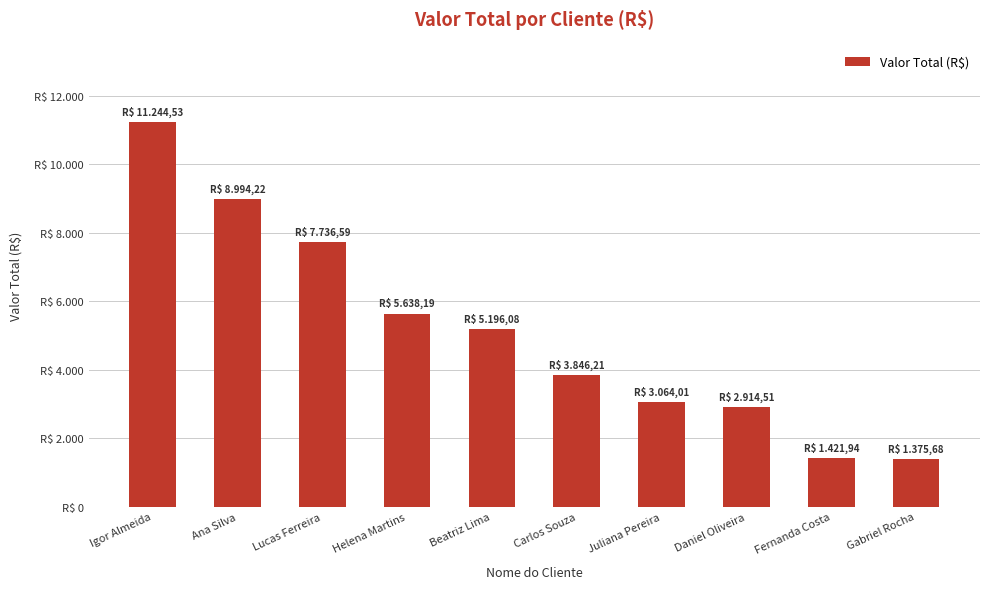

Rank the categories by value from highest to lowest.

Igor Almeida, Ana Silva, Lucas Ferreira, Helena Martins, Beatriz Lima, Carlos Souza, Juliana Pereira, Daniel Oliveira, Fernanda Costa, Gabriel Rocha